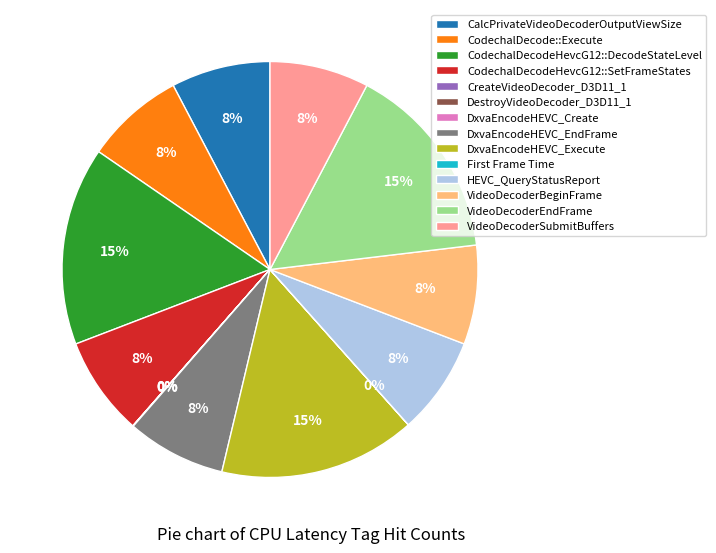

Is it true that CodechalDecode::Execute is 1% of the pie?

False